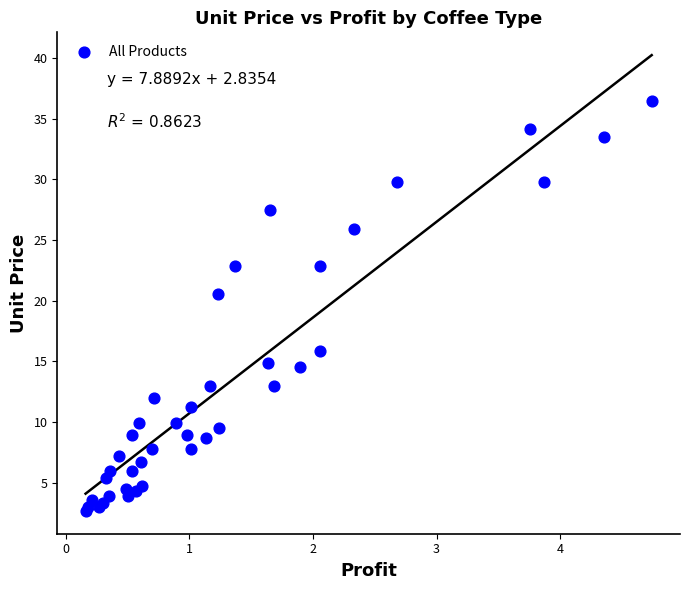

What Y value in the scatter plot is closest to 19?

20.6